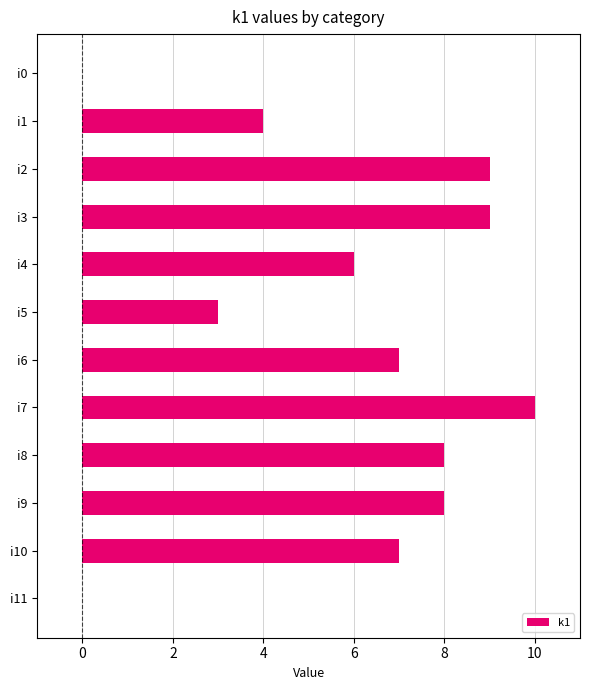

Which category has the highest value across all series?

i7